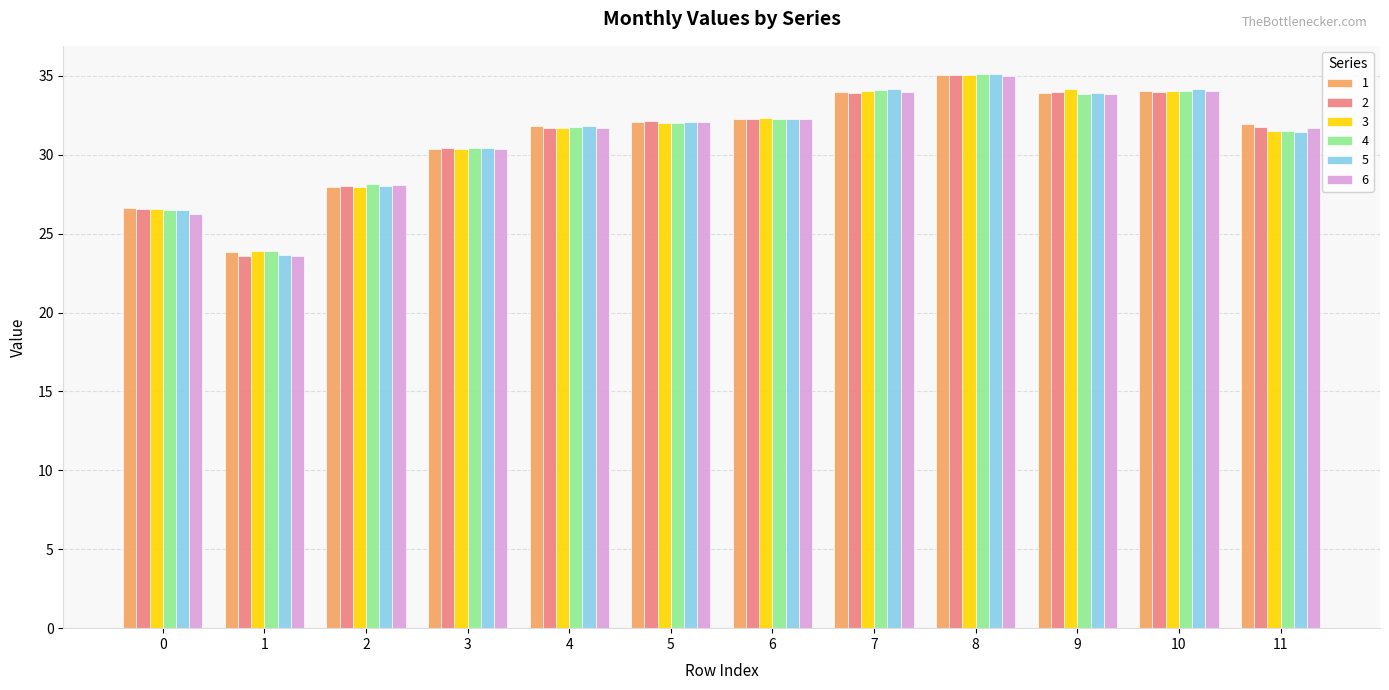

Which series changed the most between 5 and 9?

3